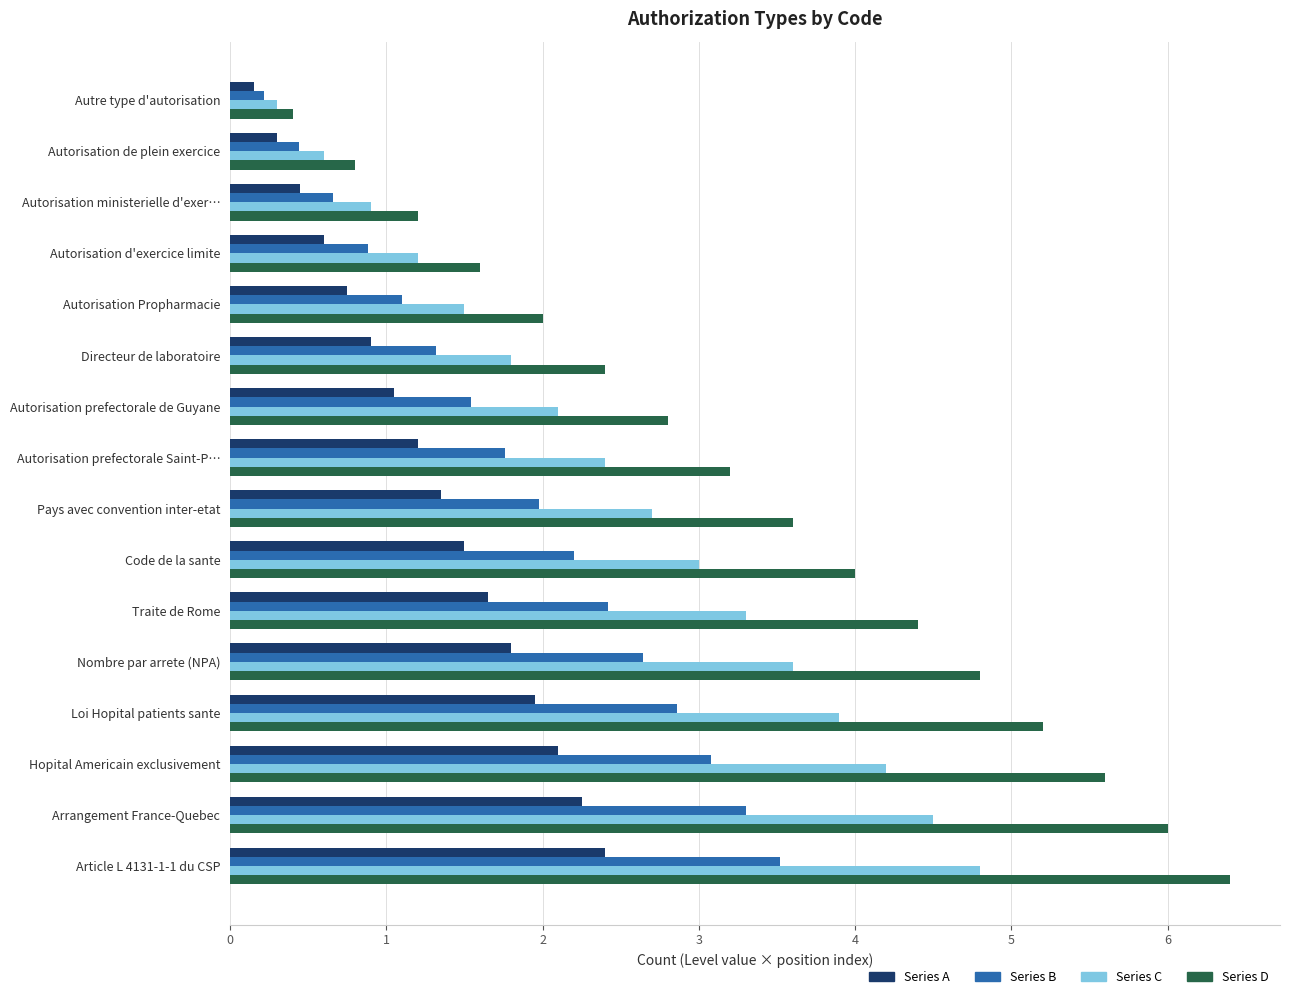

Which series has the widest spread of values?

Series D